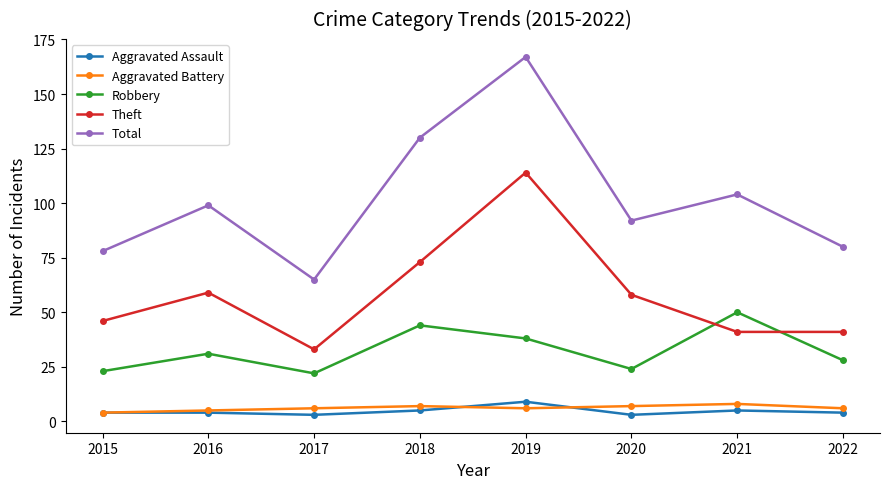

The value of Total at 2021 is 167. True or false?

False